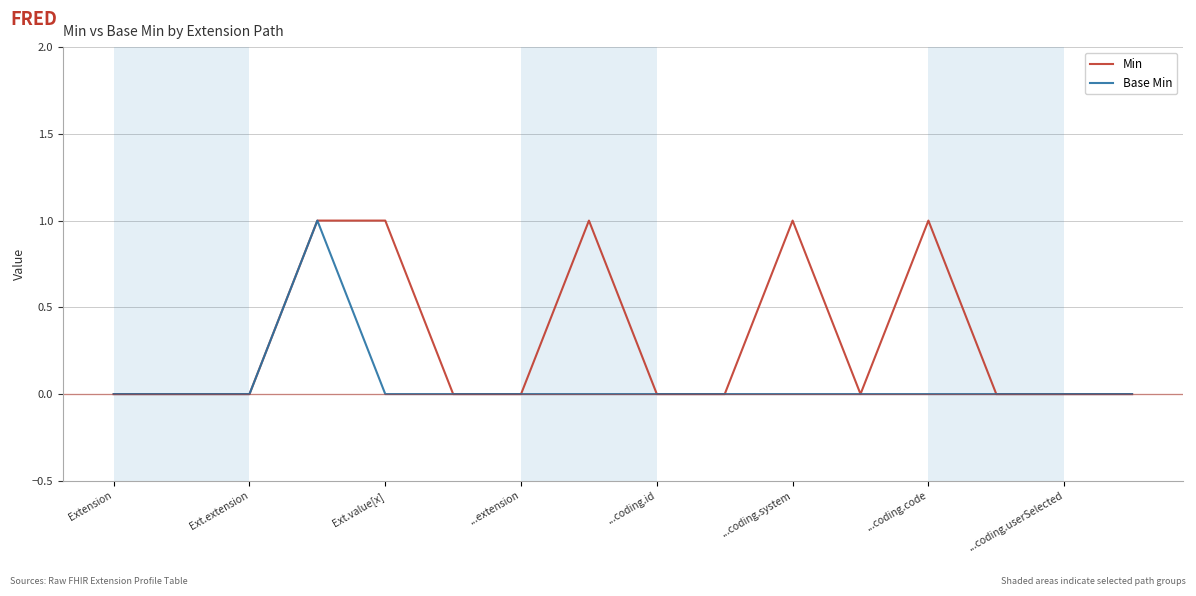

Which series has the largest total across all categories?

Min